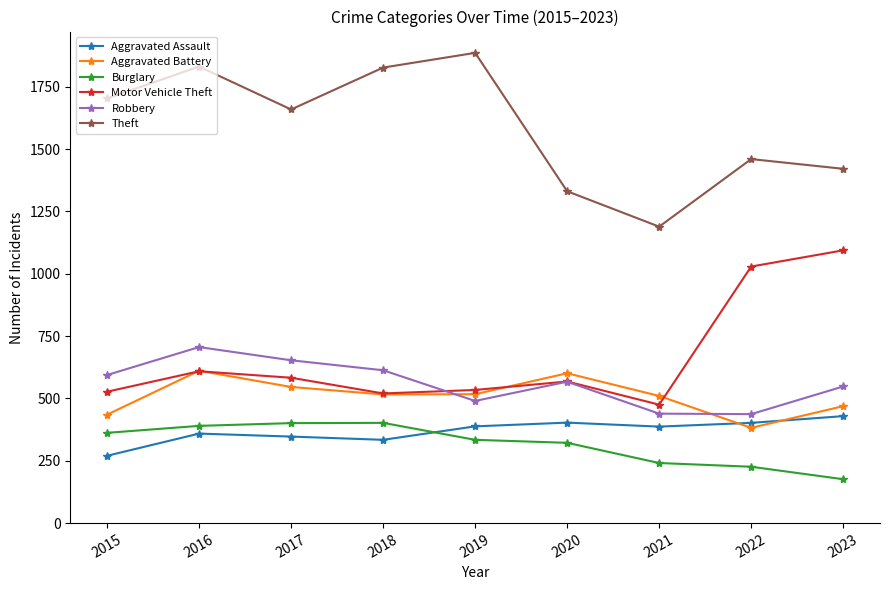

Which series ends up on top after the final intersection of Robbery and Motor Vehicle Theft?

Motor Vehicle Theft